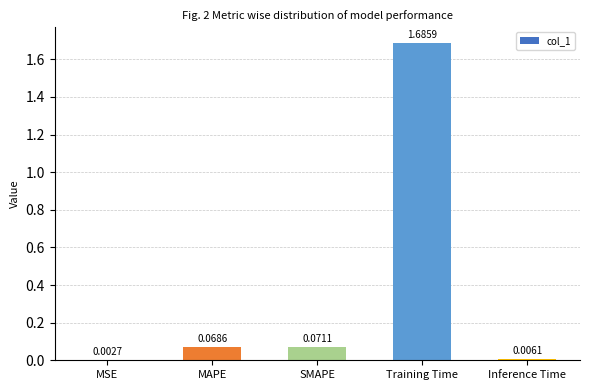

Are the bars horizontal?

No